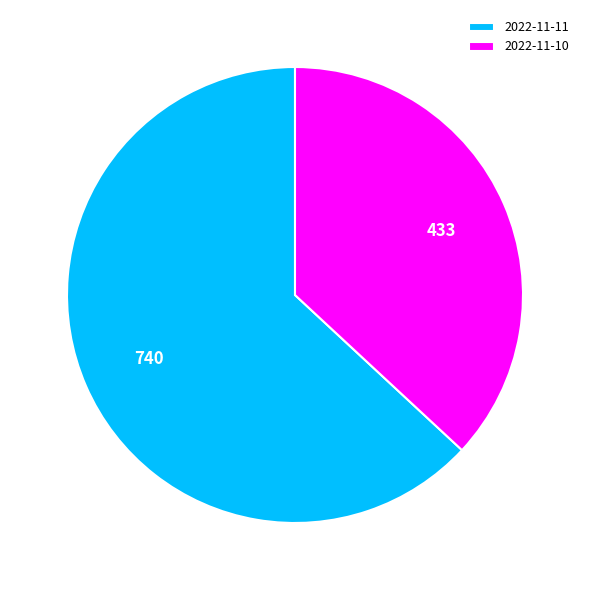

Approximately how many times larger is the value at 2022-11-10 compared to 2022-11-11?

0.6